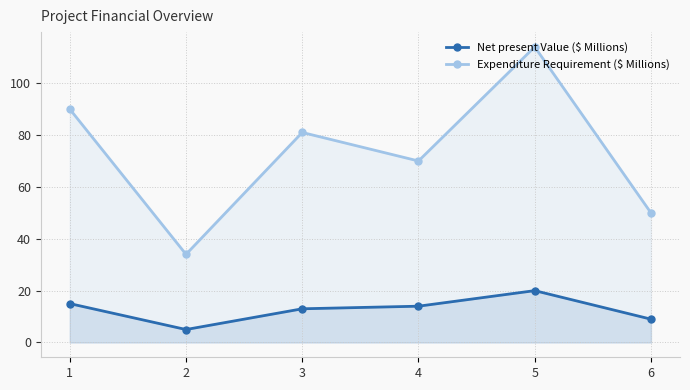

How many values in the Net present Value ($ Millions) series are below 14?

3